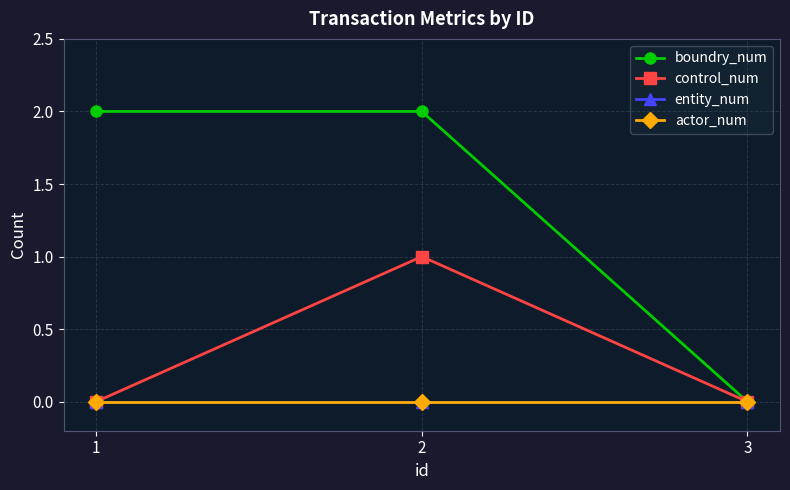

What is the maximum value for boundry_num?

2